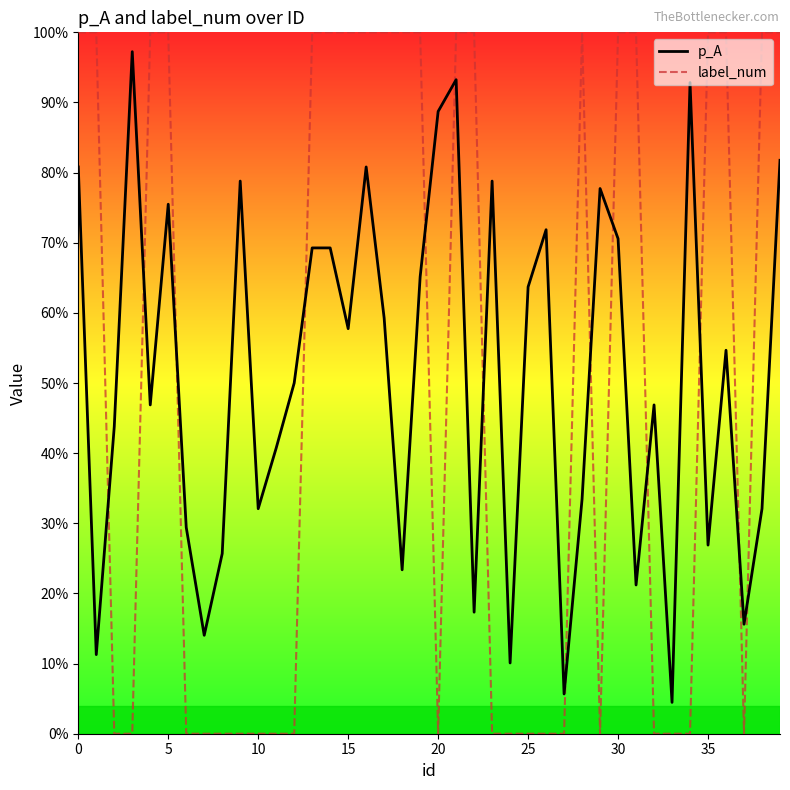

After their last crossing, which series has the higher values: label_num or p_A?

label_num